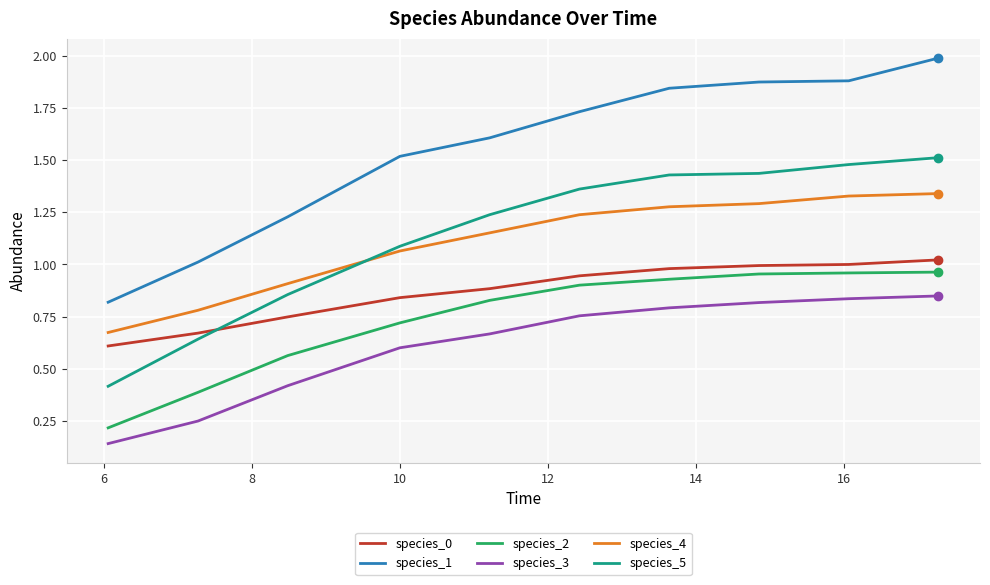

True or false: species_1 and species_4 cross at least once.

False